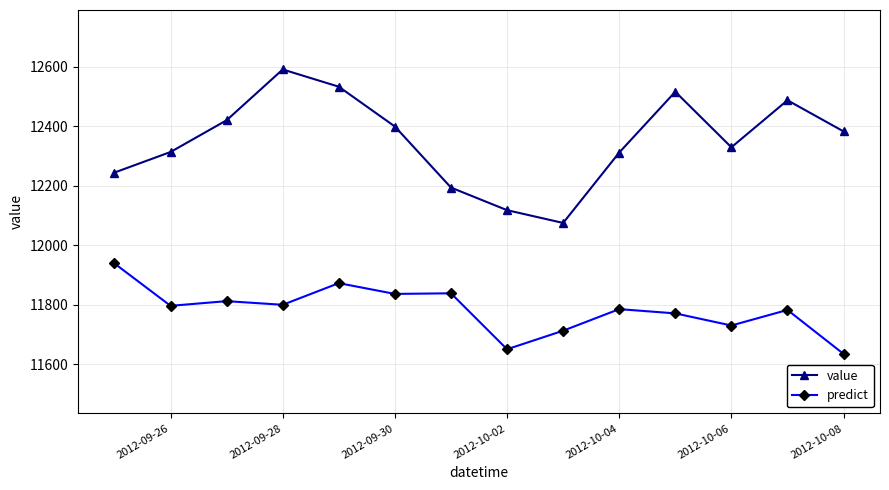

Which series has the widest spread of values?

value